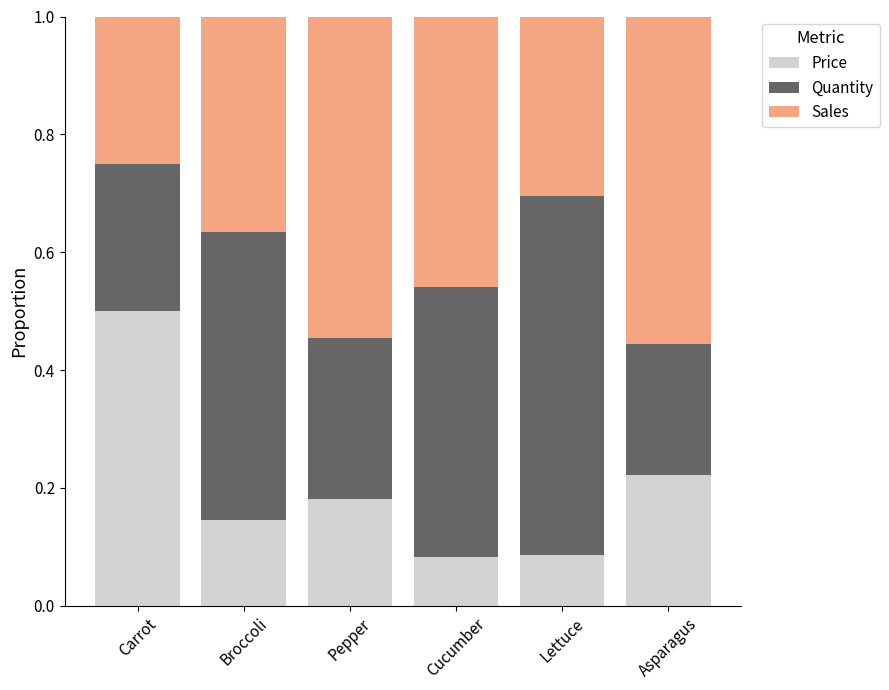

True or false: Price has a value of 0.0 at Cucumber.

False